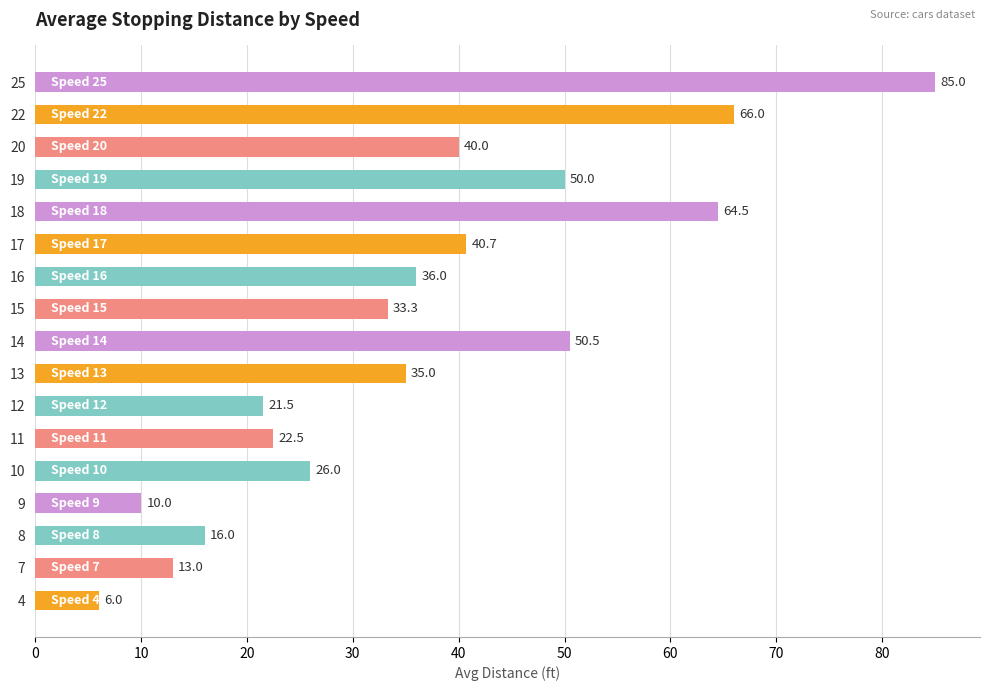

The value at 16 is 148.9. True or false?

False